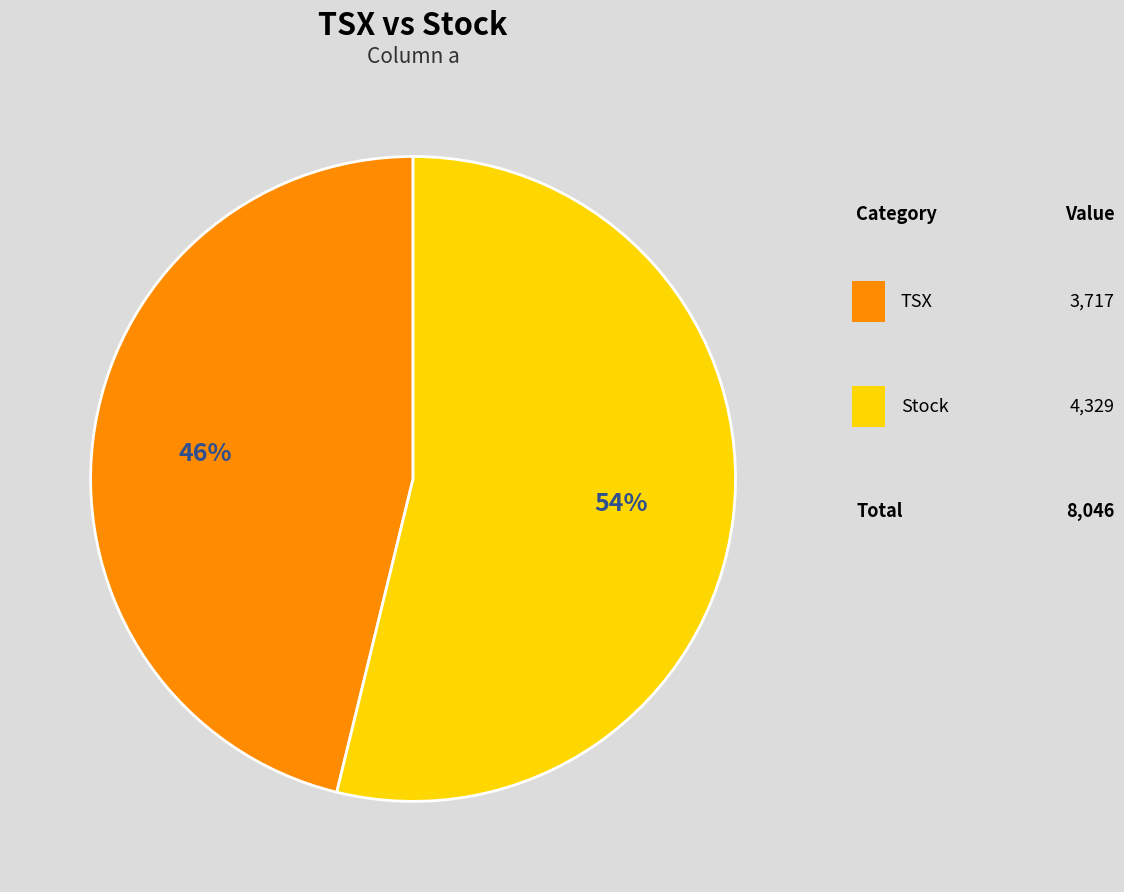

Is there any slice that represents more than half of the pie?

Yes